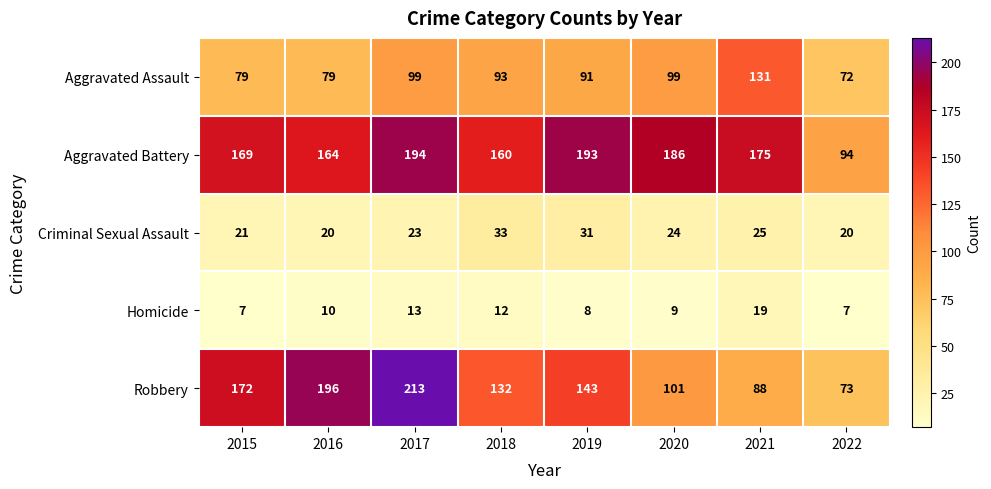

Which series has the largest total across all categories?

Aggravated Battery